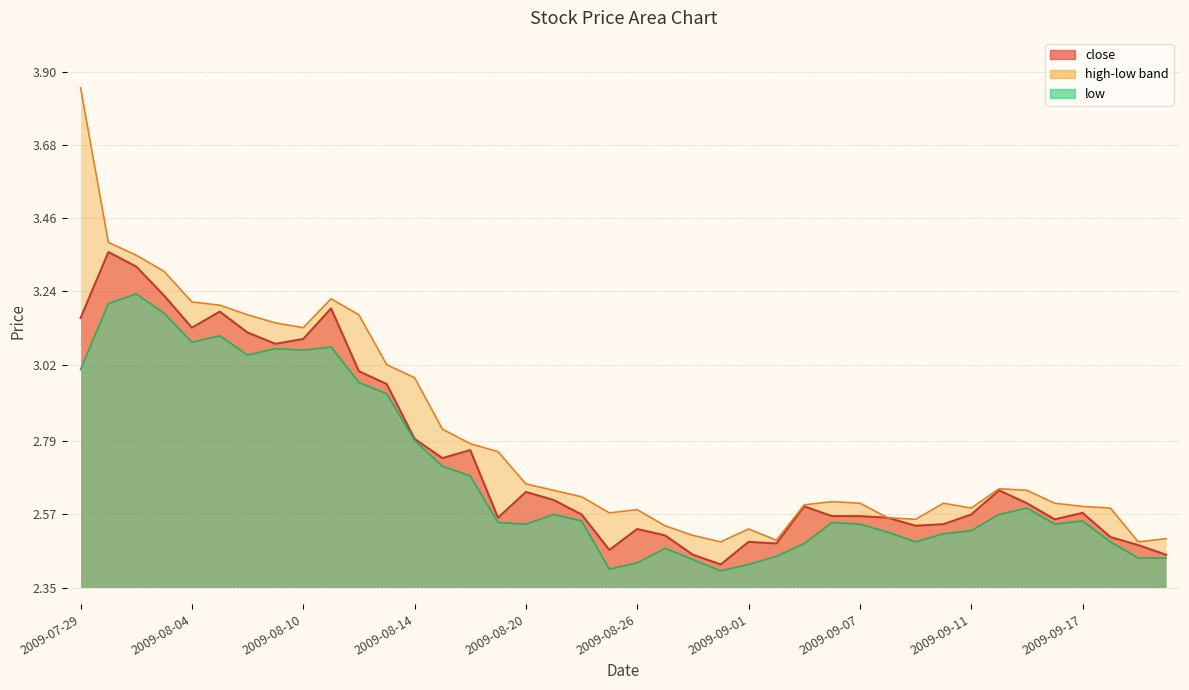

At how many categories does at least one series exceed 3?

12